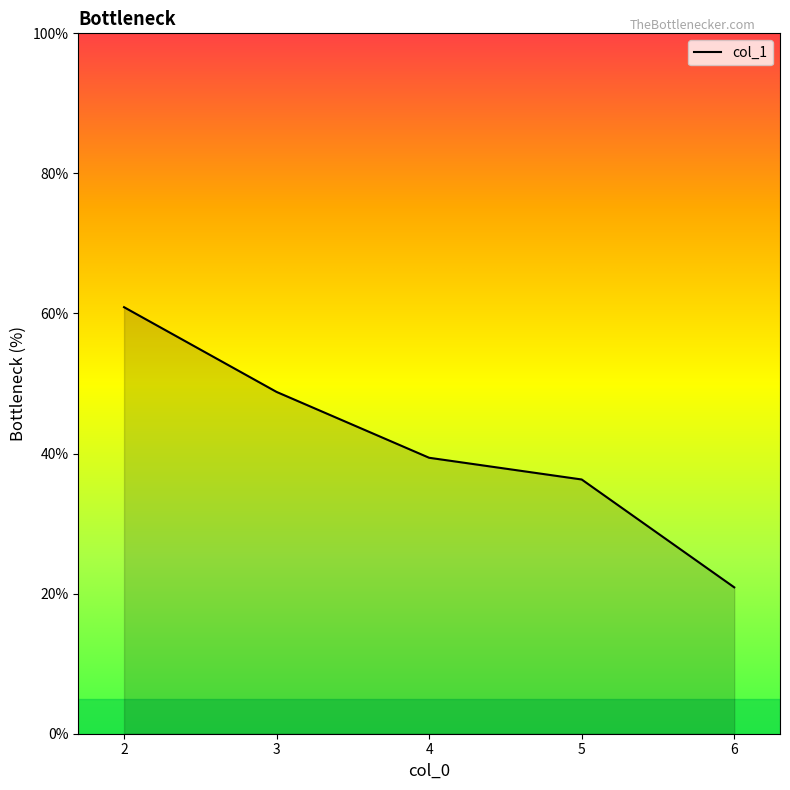

List the labels in order of value, largest first.

2, 3, 4, 5, 6